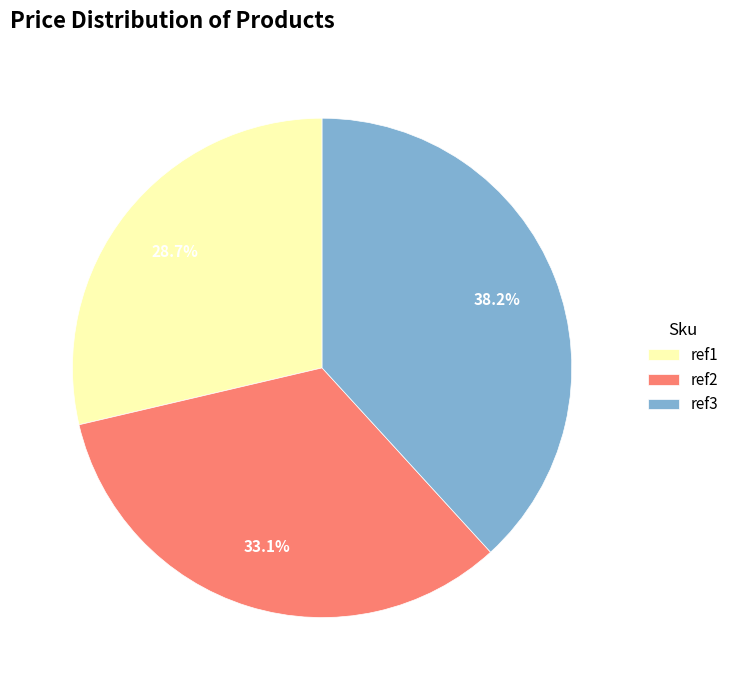

Which has a higher value, ref1 or ref3?

ref3